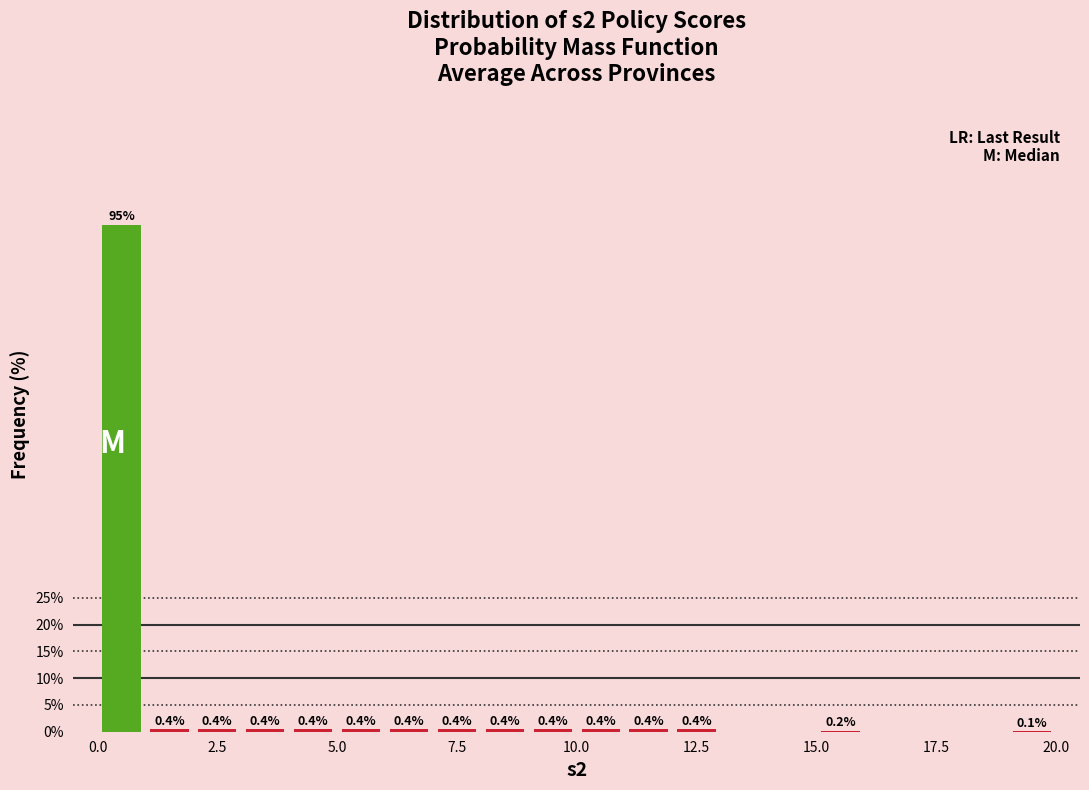

Read against the x-axis, roughly where is the centre of the tallest bar?

0.5